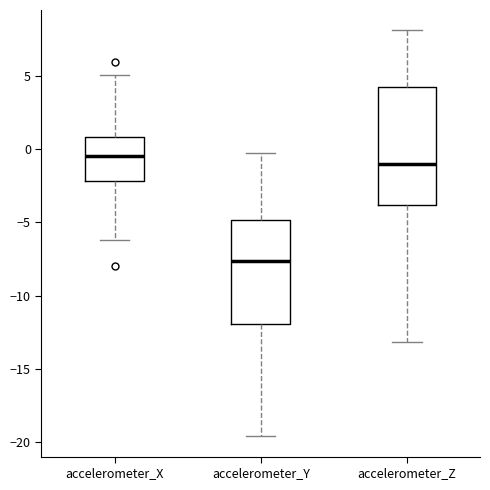

Reading left to right, transcribe this box plot: for each box, give where its median line is, the range the box spans, and where its two whiskers end, as read against the y-axis. The values are not printed on the chart, so give them approximately, as read against the axis.

accelerometer_X: median -0.5, box -2.0 to 1.0, whiskers -6.0 to 5.0
accelerometer_Y: median -7.5, box -12.0 to -5.0, whiskers -19.5 to 0.0
accelerometer_Z: median -1.0, box -4.0 to 4.5, whiskers -13.0 to 8.0